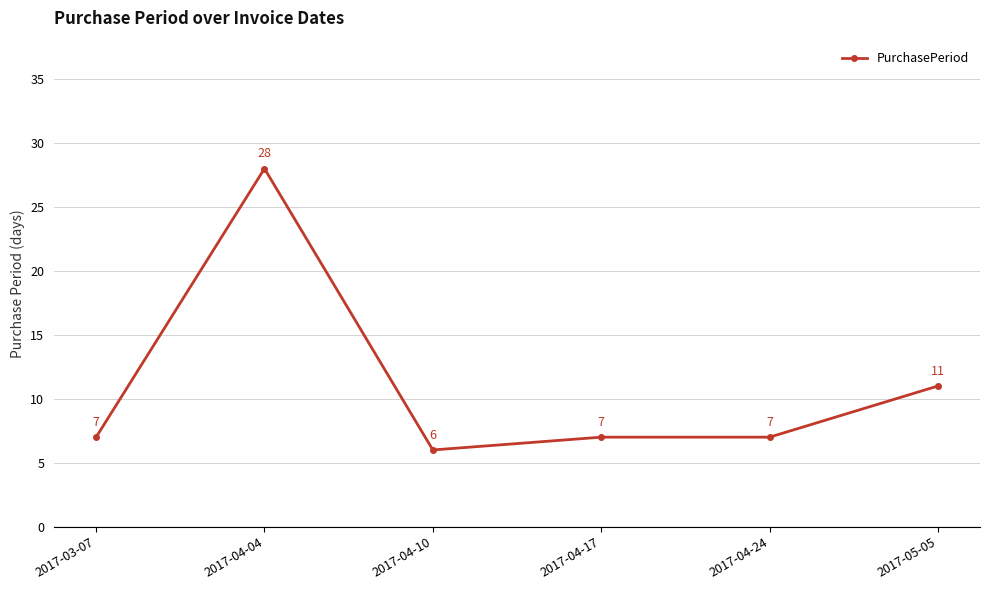

What is the greatest value displayed?

28